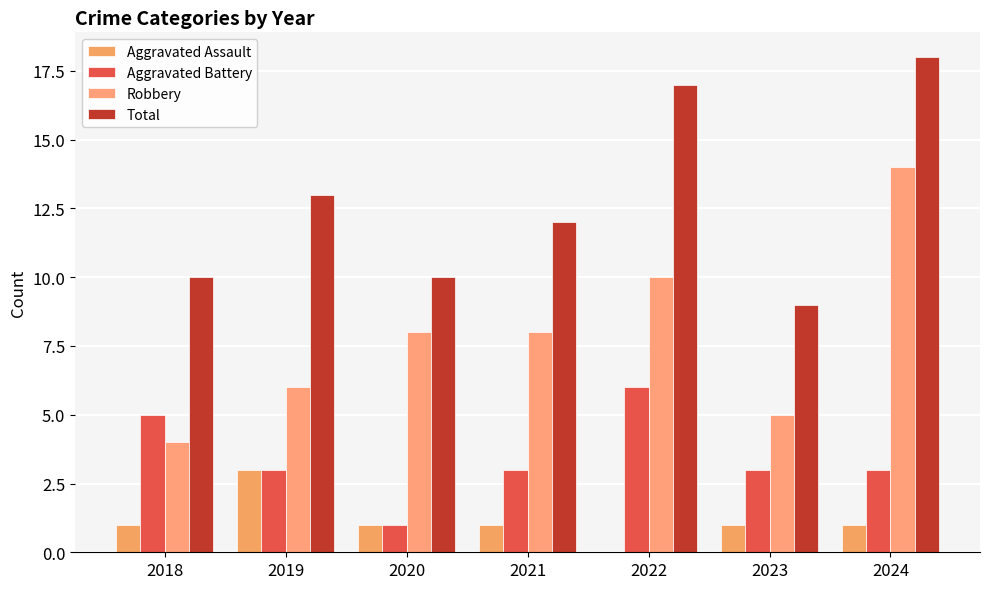

At which category does the chart reach its peak across all series?

2024